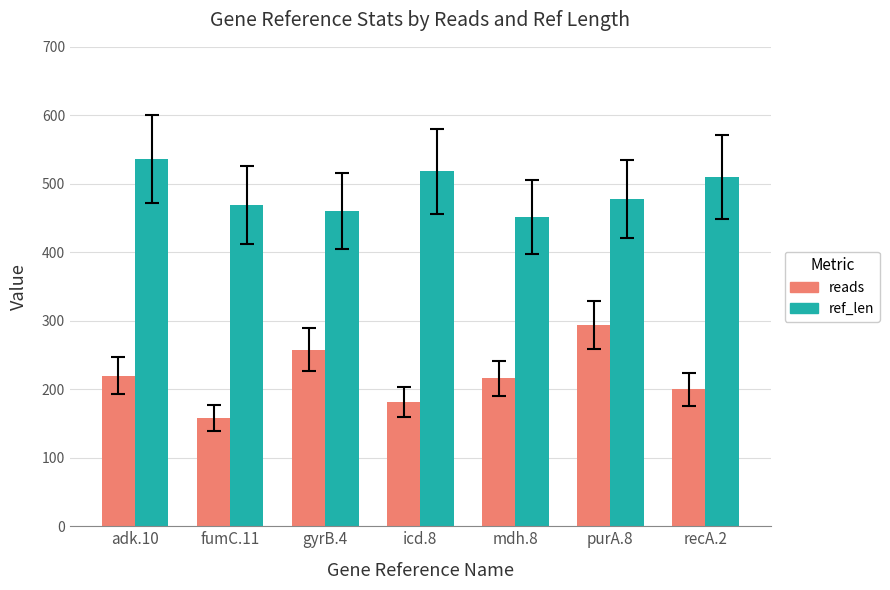

How many distinct data groups are displayed?

2